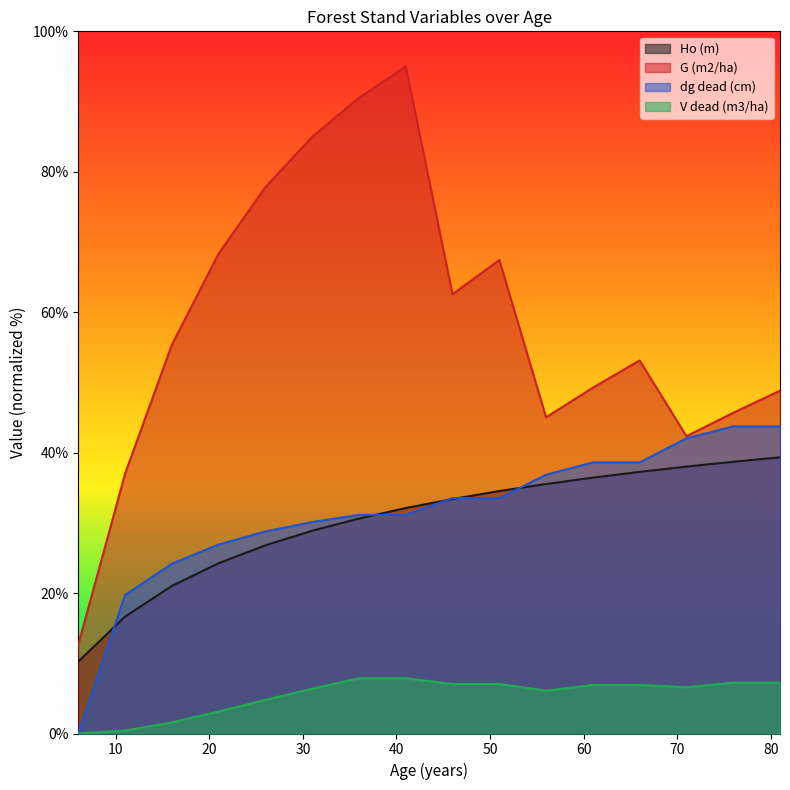

Reading left to right, extract all data points from this chart.

Ho (m): 6=10.3	11=16.6	16=21.0	21=24.3	26=26.8	31=28.9	36=30.6	41=32.1	46=33.4	51=34.5	56=35.5	61=36.4	66=37.3	71=38.0	76=38.7	81=39.3
G (m2/ha): 6=12.6	11=37.0	16=55.4	21=68.3	26=77.8	31=85.0	36=90.5	41=95.0	46=62.6	51=67.4	56=45.0	61=49.2	66=53.1	71=42.3	76=45.7	81=48.8
dg dead (cm): 6=0.0	11=19.7	16=24.2	21=26.9	26=28.8	31=30.1	36=31.1	41=31.1	46=33.5	51=33.5	56=36.8	61=38.6	66=38.6	71=42.0	76=43.7	81=43.7
V dead (m3/ha): 6=0.0	11=0.4	16=1.6	21=3.1	26=4.8	31=6.4	36=7.9	41=7.9	46=7.1	51=7.1	56=6.1	61=6.9	66=6.9	71=6.6	76=7.2	81=7.2